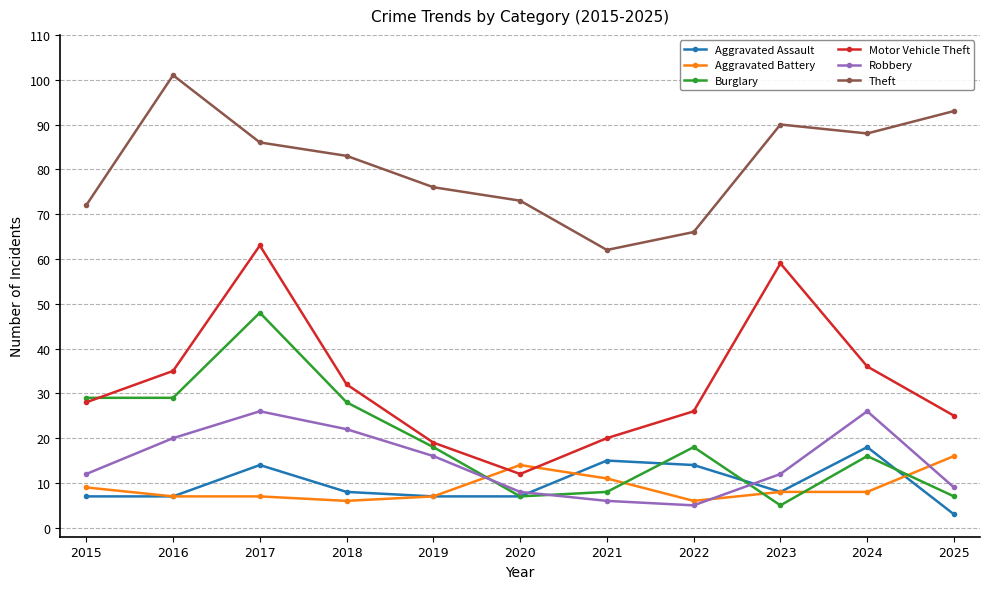

What is the sum of all Motor Vehicle Theft values?

355